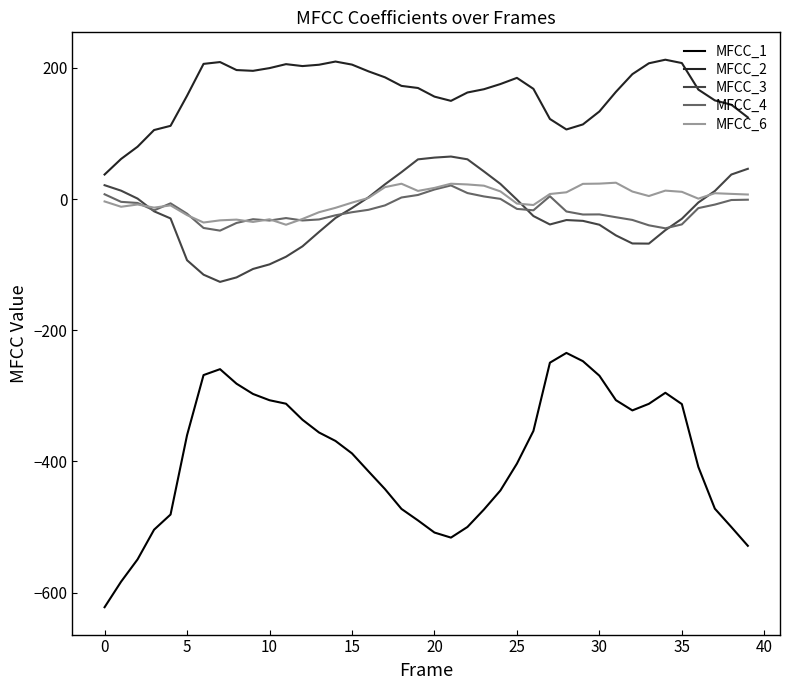

Which series has the largest total across all categories?

MFCC_2